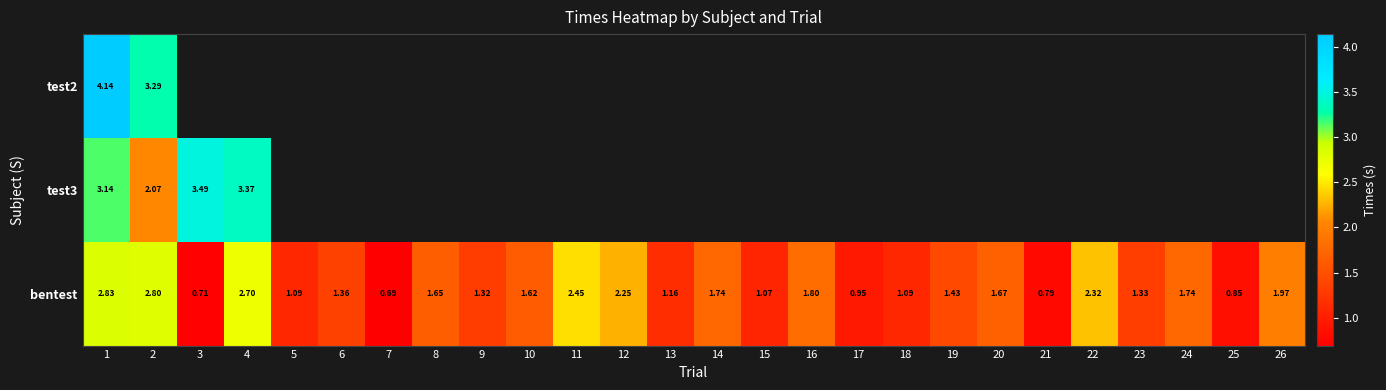

How many values in the bentest series exceed 1?

21